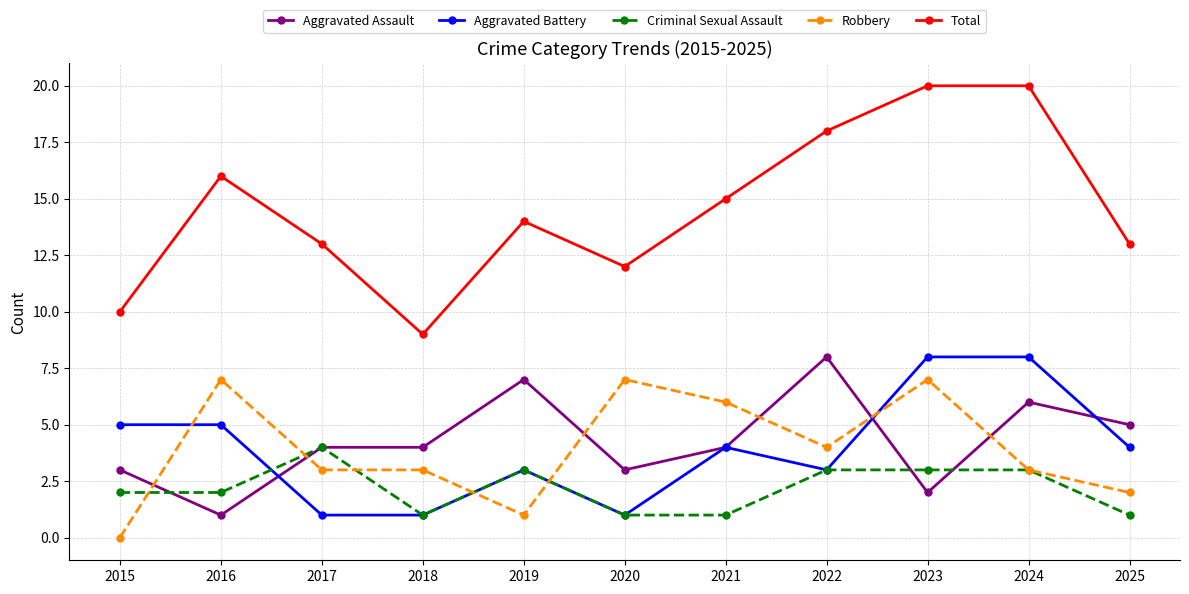

The value of Aggravated Assault at 2022 is 8. True or false?

True